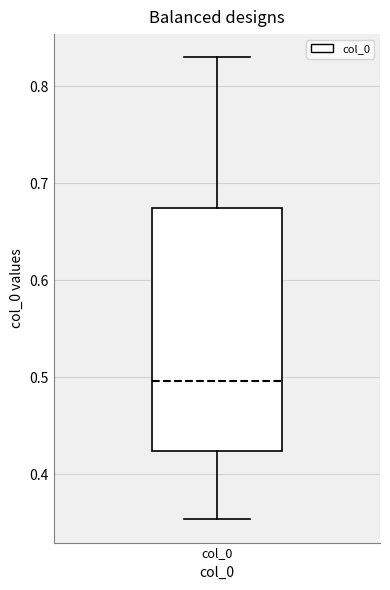

Read this box plot against the y-axis: the position of the median line, the range covered by the box, and the ends of both whiskers. The values are not printed on the chart, so give them approximately, as read against the axis.

median 0.50, box 0.42 to 0.67, whiskers 0.35 to 0.83